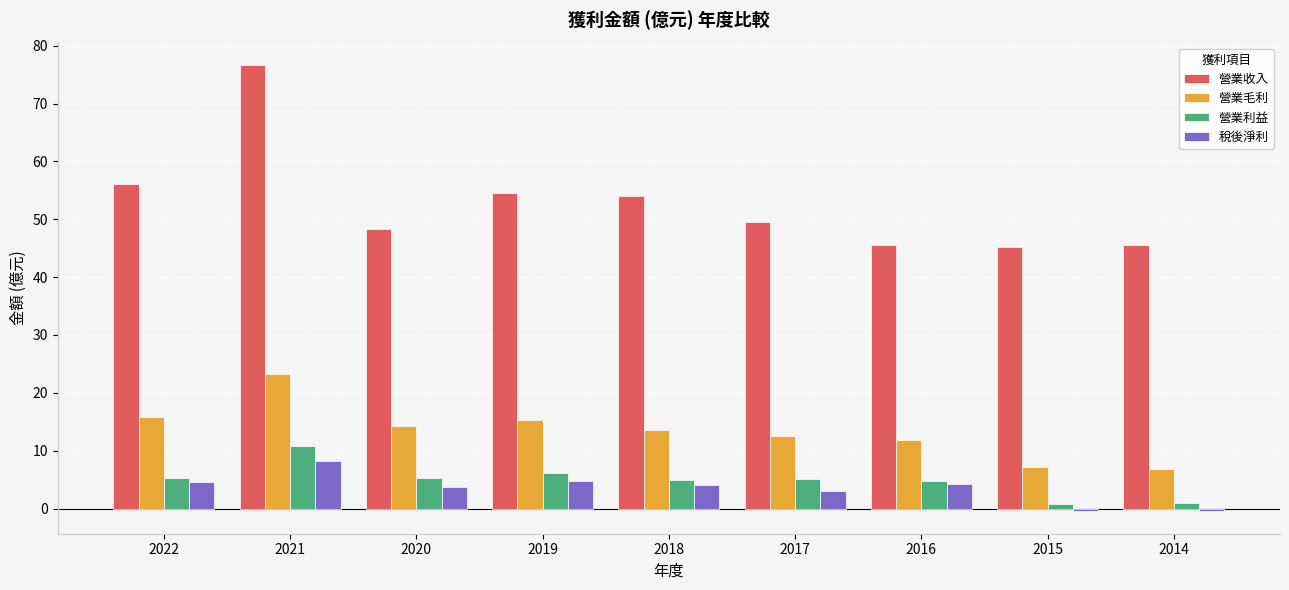

What is the difference between the highest and lowest values at 2019?

49.8